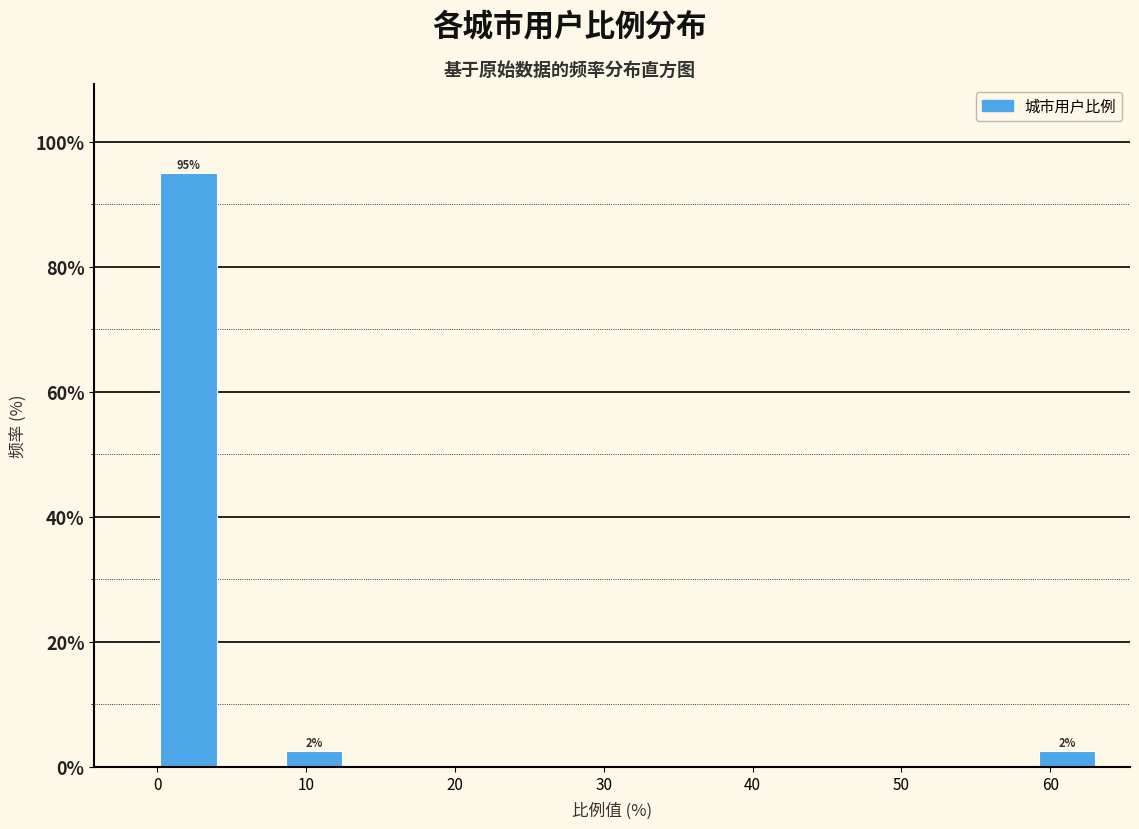

Which range on the x-axis has the tallest bar?

0 to 4